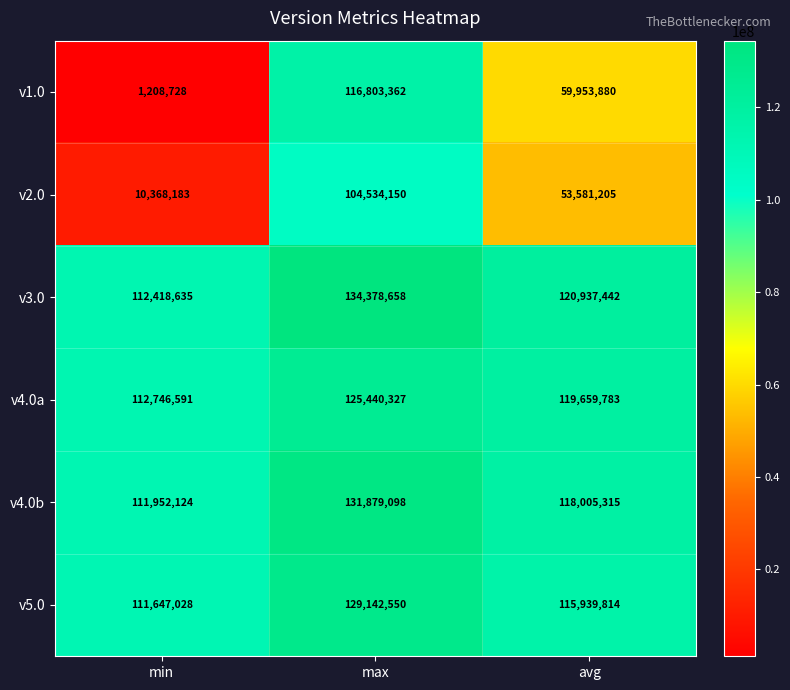

Count the number of data series in this chart.

6